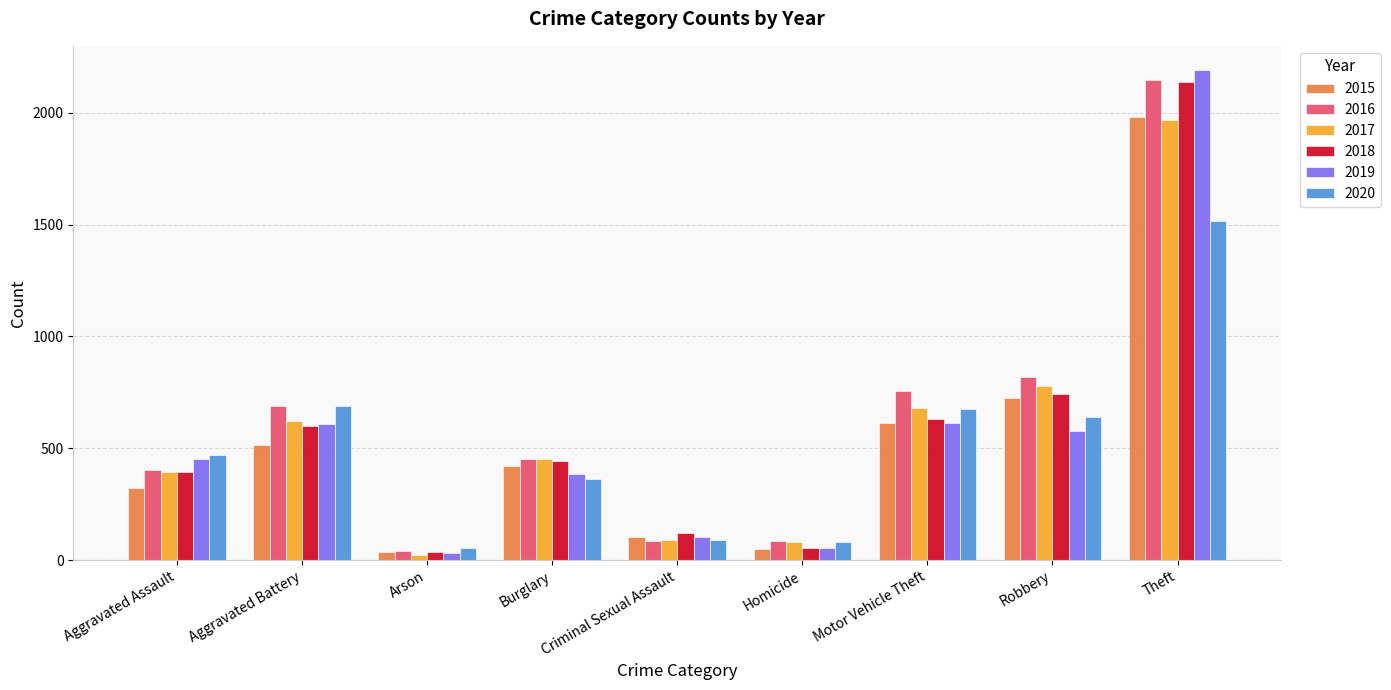

What is the difference between the second highest and second lowest values in the 2019 series?

558